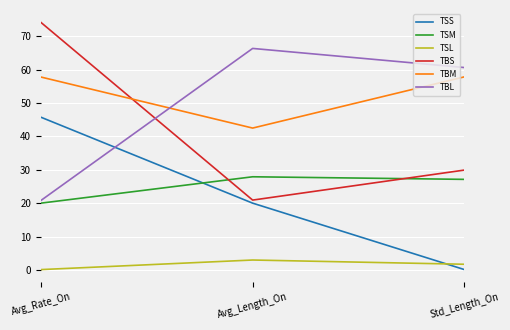

The value of TBS at Avg_Rate_On is 74.1. True or false?

True